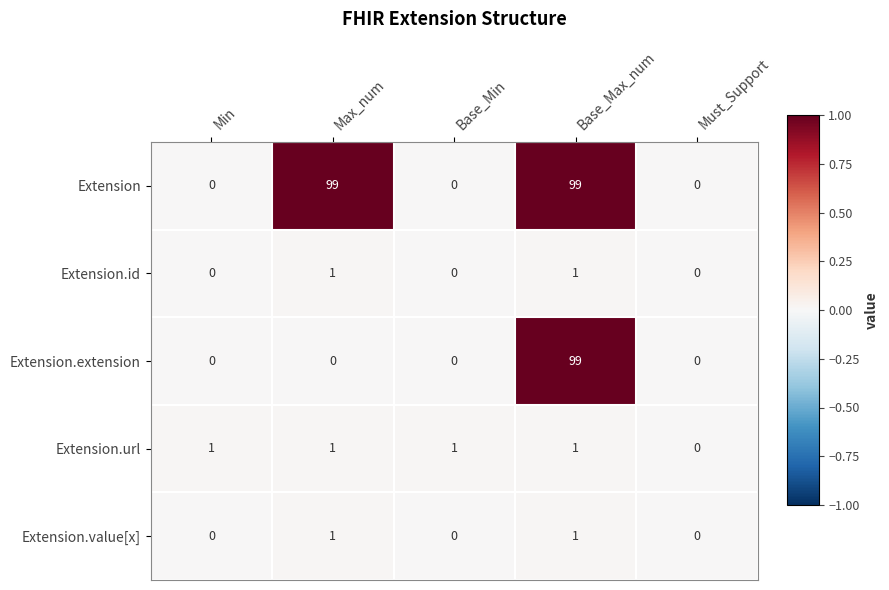

What is the difference between the second highest and minimum values in the Extension series?

99